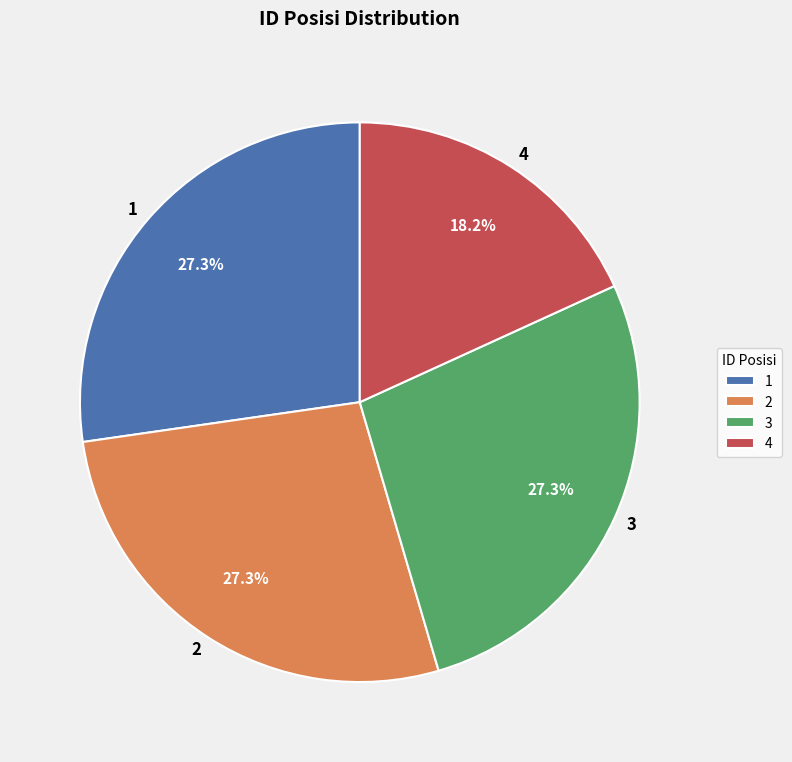

Between 2 and 4, which is larger?

2